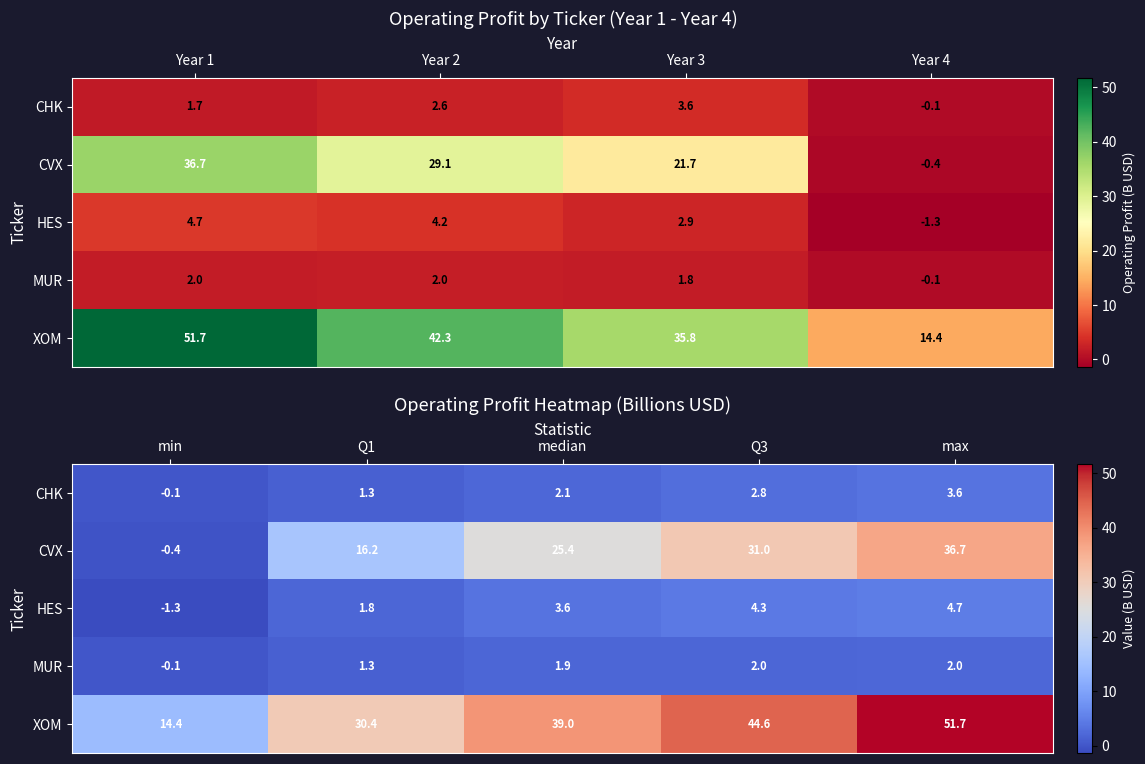

What is the difference between the maximum and minimum values in the MUR series?

2.1